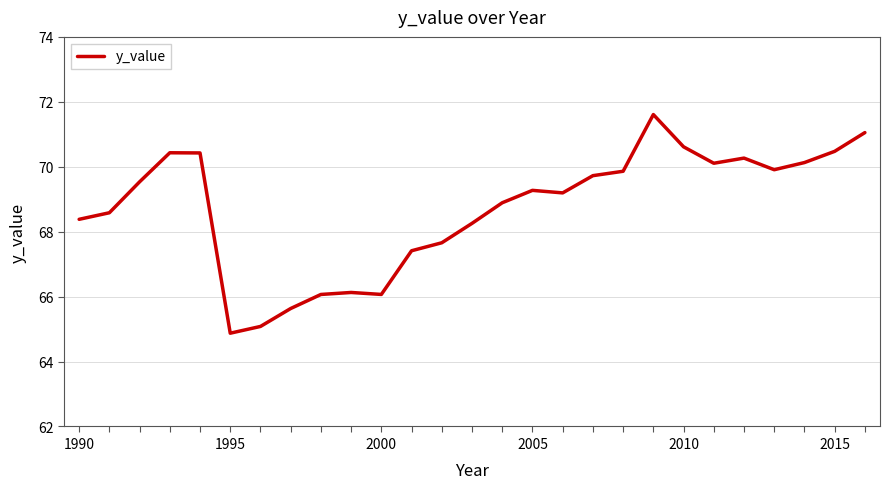

What is the smallest value displayed?

64.9